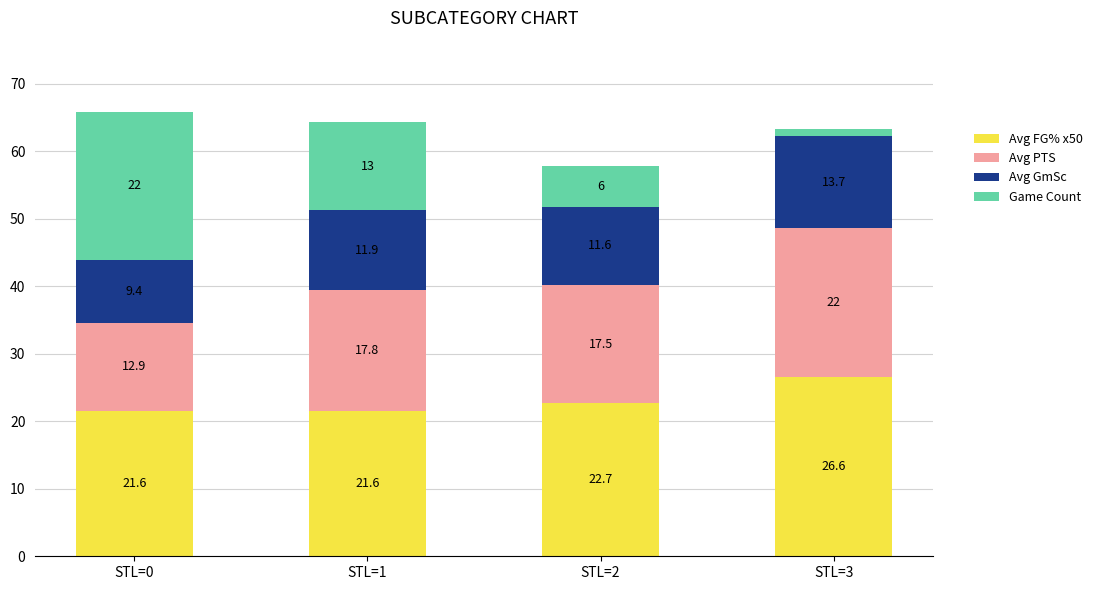

At which category is the sum across all series the highest?

STL=0